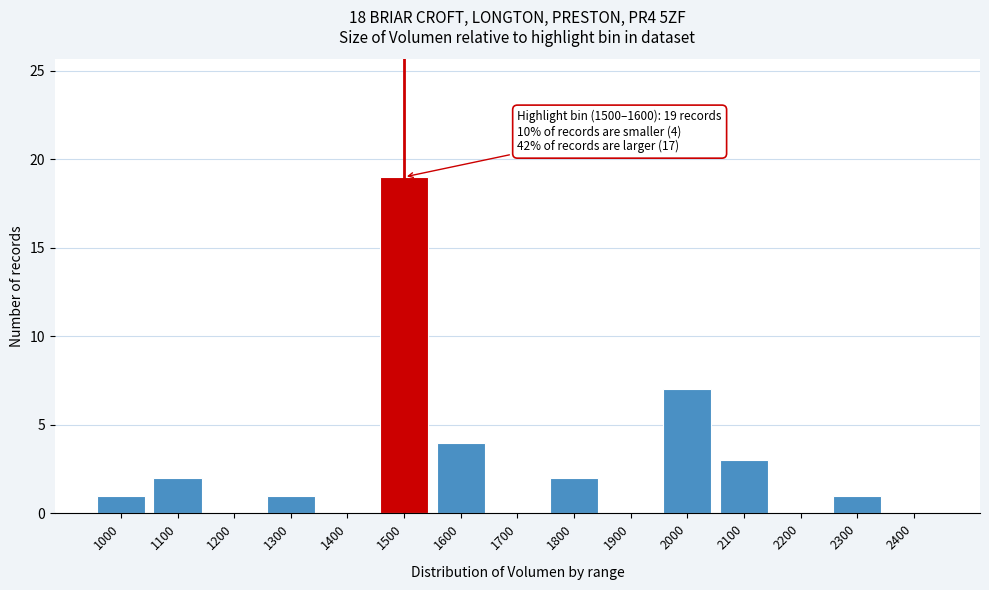

Reading left to right, list all the values displayed in this chart.

1000=1	1100=2	1200=0	1300=1	1400=0	1500=19	1600=4	1700=0	1800=2	1900=0	2000=7	2100=3	2200=0	2300=1	2400=0